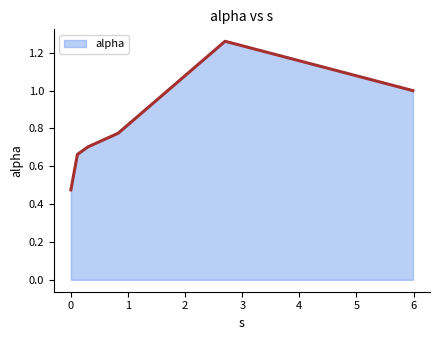

How many interior local peaks (higher than both neighbors) does the data have?

1